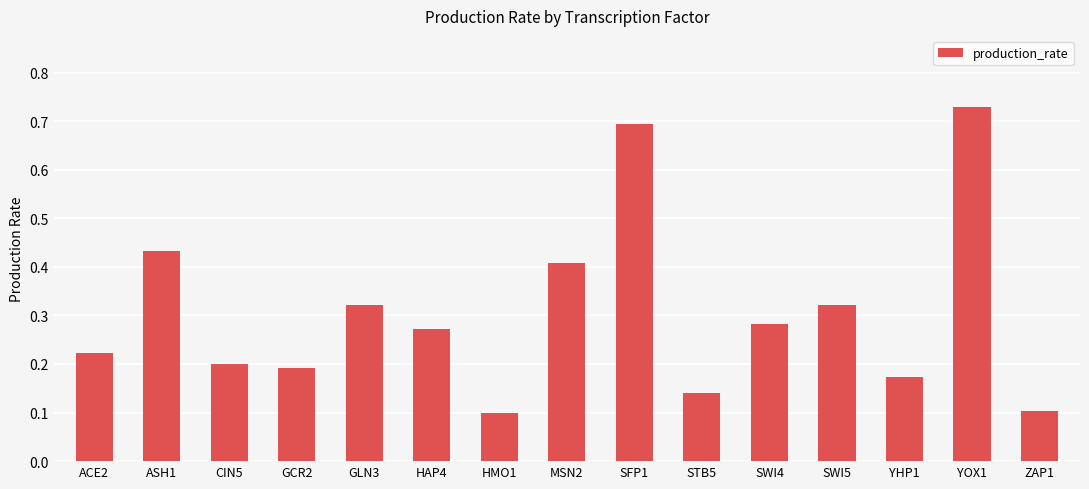

True or false: the data shows 0.7 at YOX1.

True